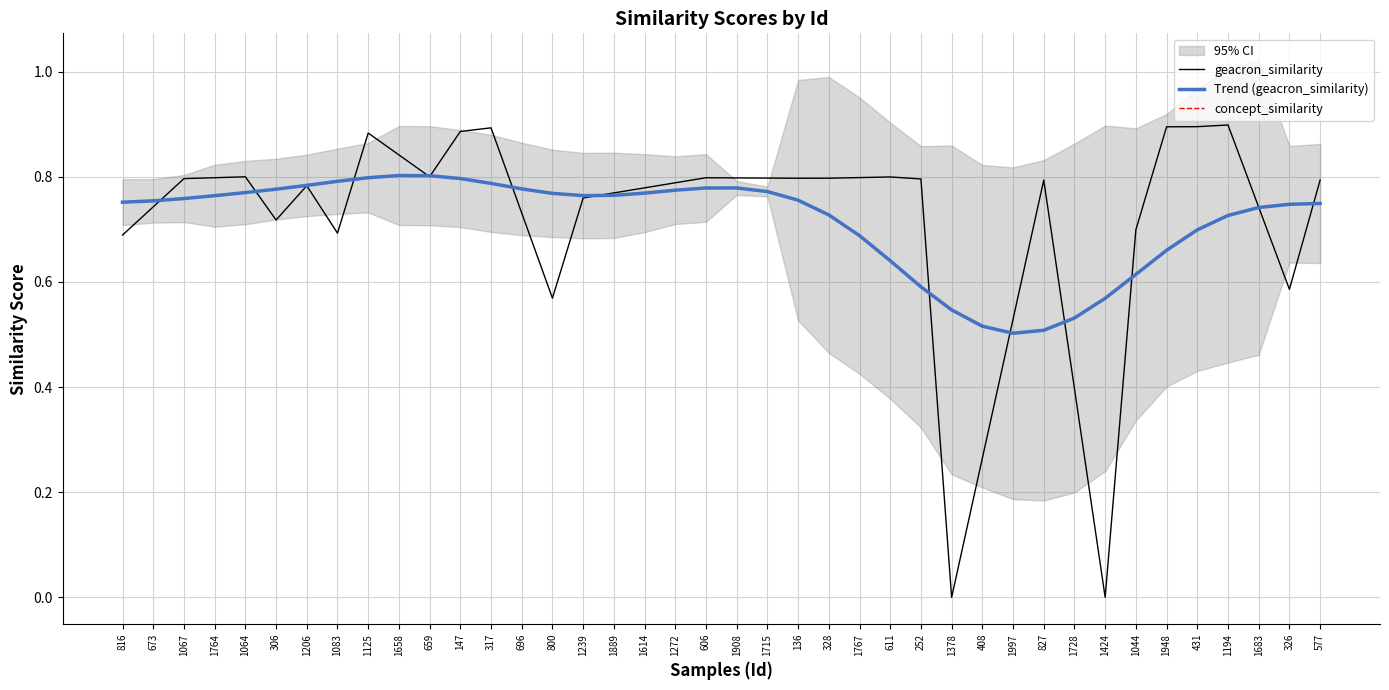

What is the greatest value displayed?

0.9